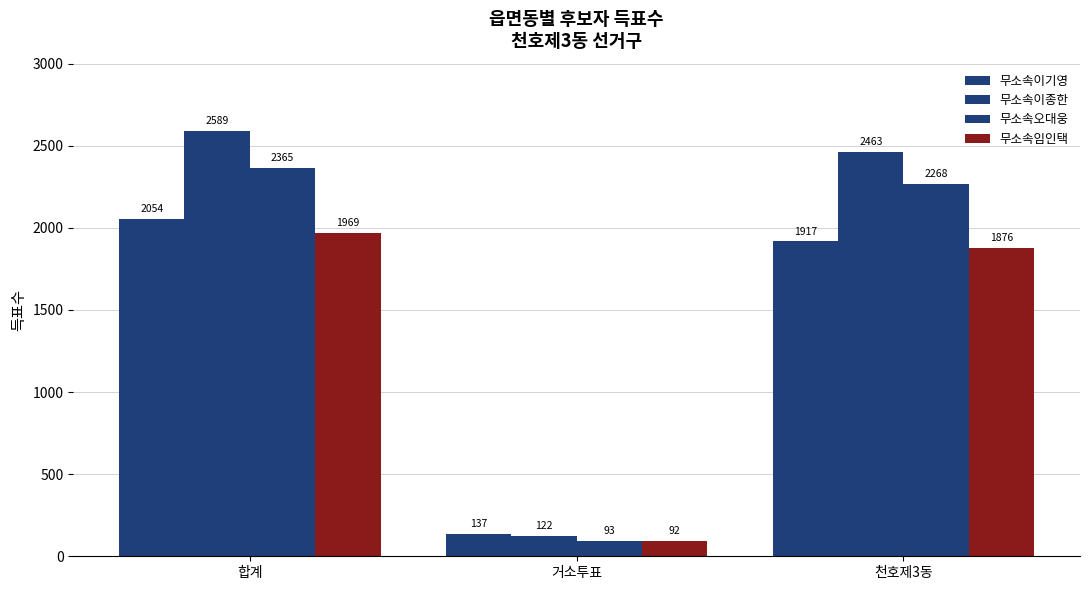

What is the maximum value for 무소속이종한?

2589